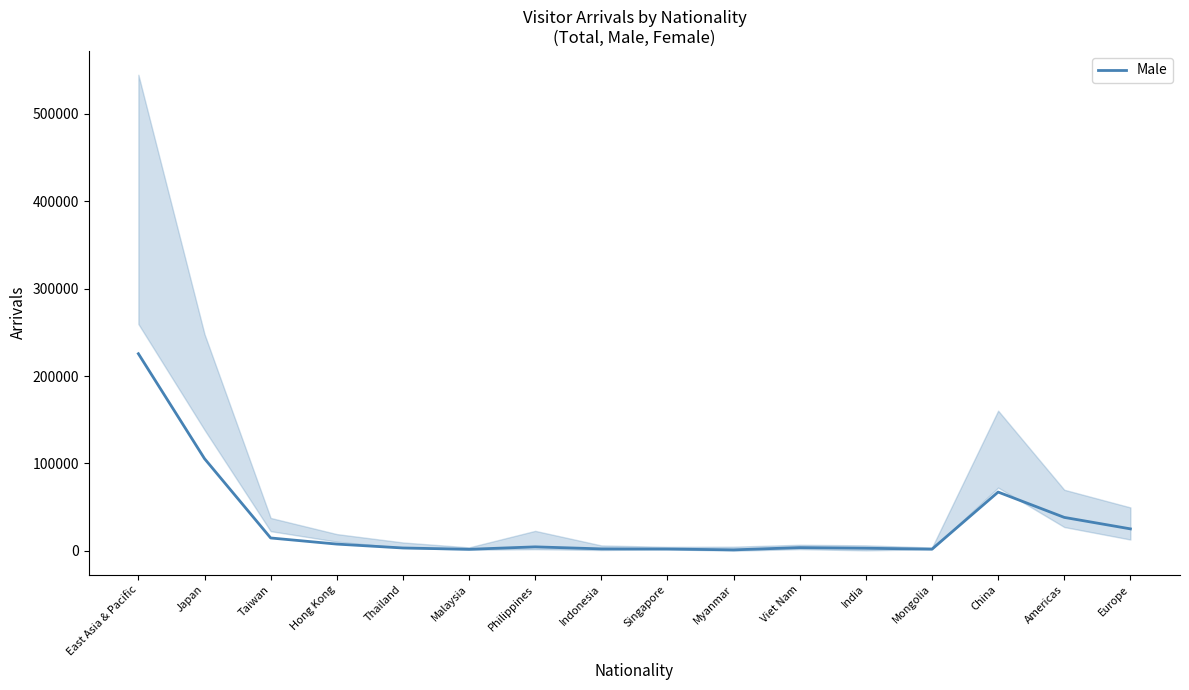

What is the value of the 8th point from the left?

2203